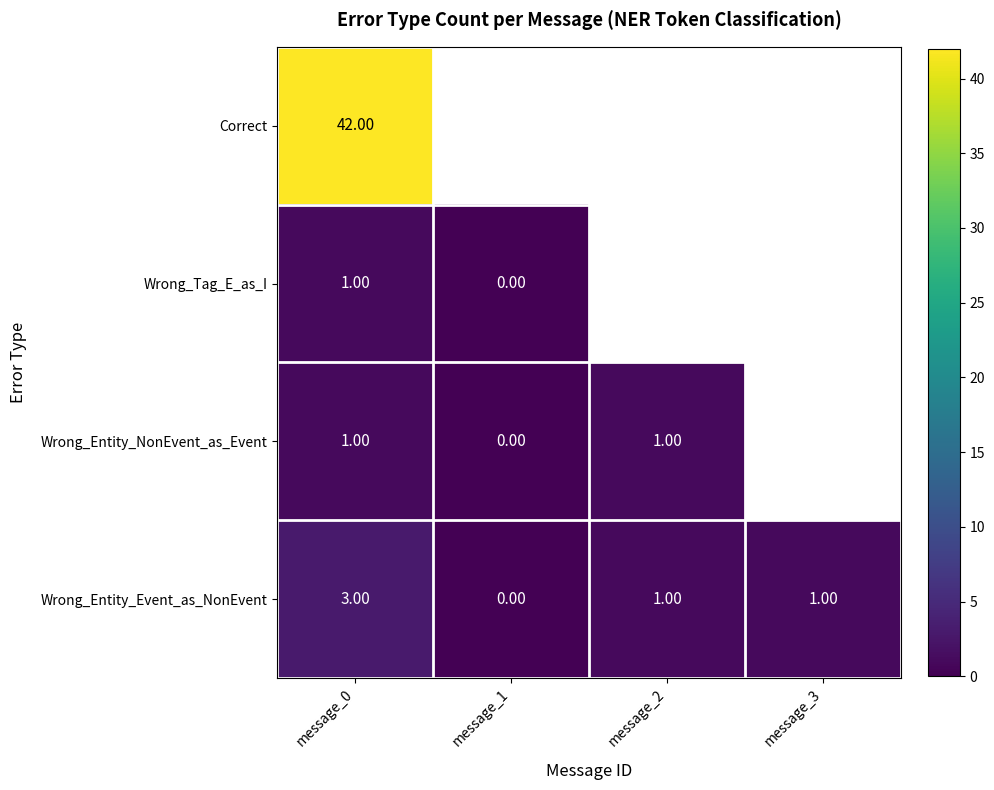

List the labels in order of Correct value, smallest first.

message_3, message_2, message_1, message_0